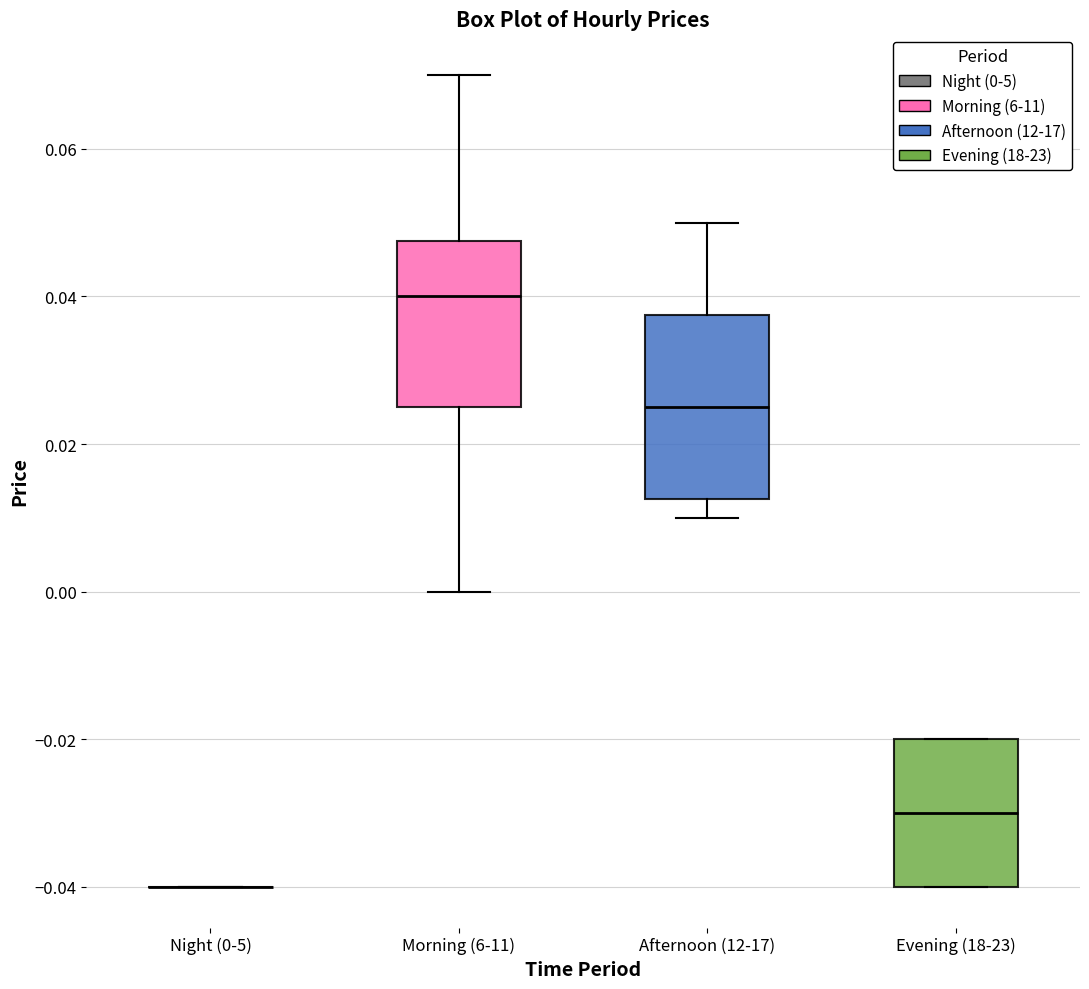

Reading left to right, read every box against the y-axis: the position of its median line, the range the box covers, and the ends of its whiskers. The values are not printed on the chart, so give them approximately, as read against the axis.

Night (0-5): box collapsed to a line at -0.040, whiskers -0.040 to -0.040
Morning (6-11): median 0.040, box 0.026 to 0.048, whiskers 0.000 to 0.070
Afternoon (12-17): median 0.026, box 0.012 to 0.038, whiskers 0.010 to 0.050
Evening (18-23): median -0.030, box -0.040 to -0.020, whiskers -0.040 to -0.020